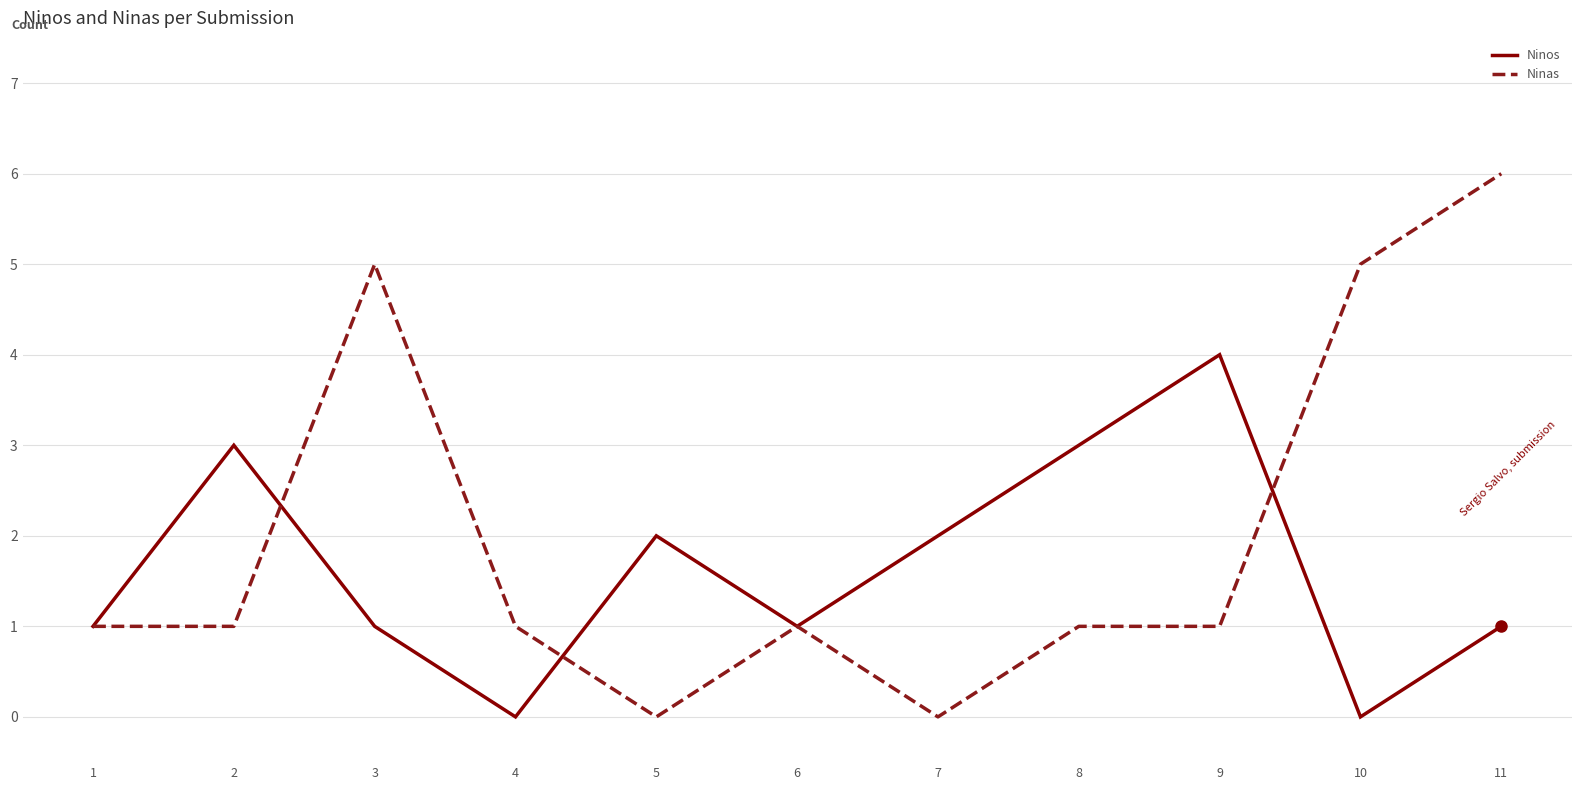

At which category does the chart reach its peak across all series?

11